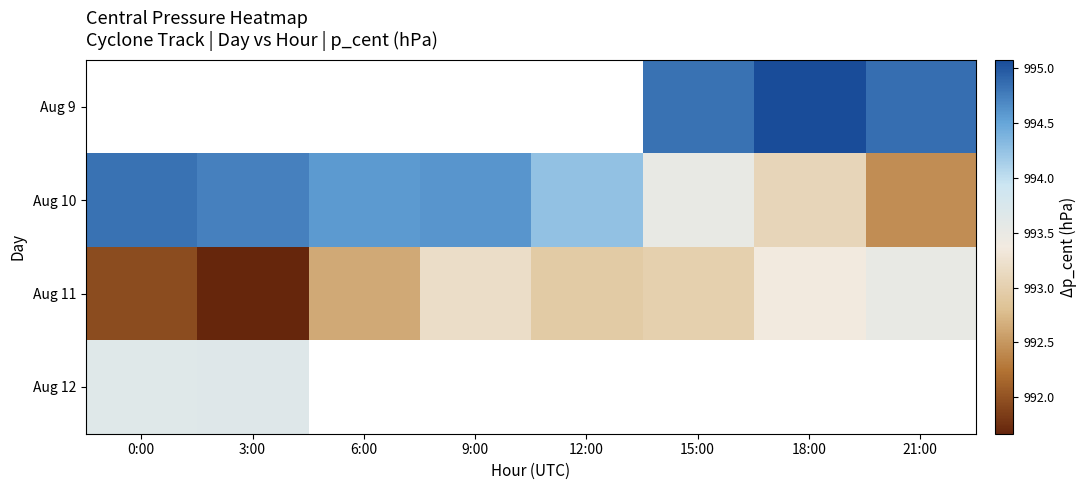

At which label does Aug 12 reach its minimum?

0:00